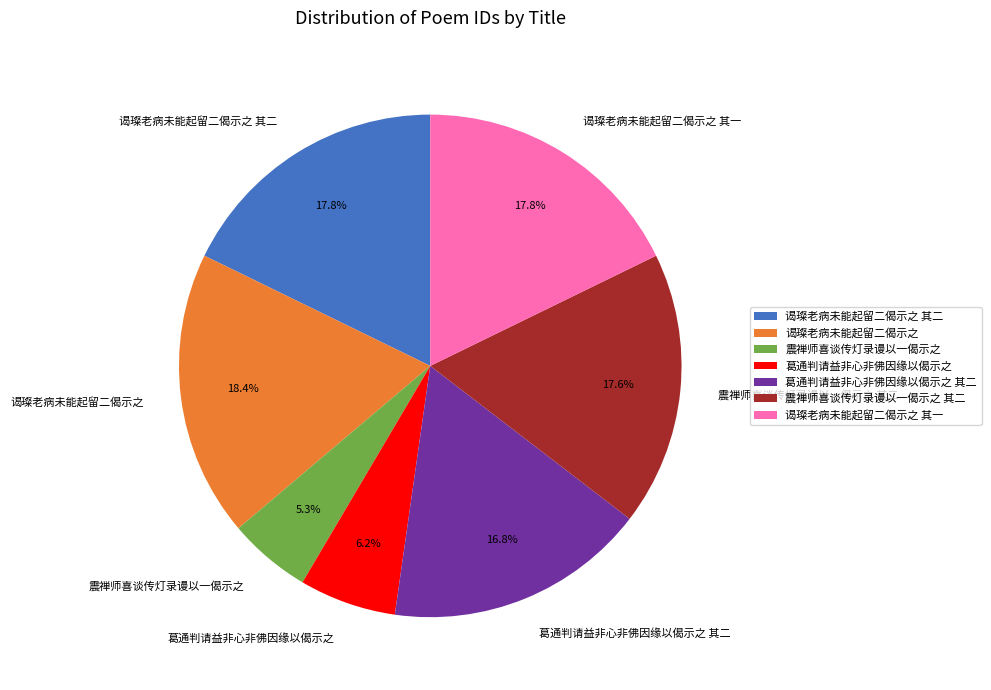

Is 震禅师喜谈传灯录谩以一偈示之 其二 the majority of the pie?

No